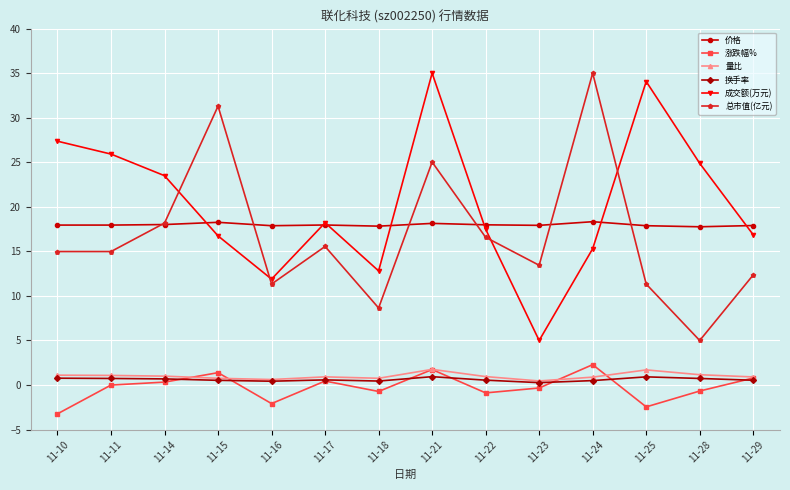

True or false: 总市值(亿元) and 量比 cross at least once.

False